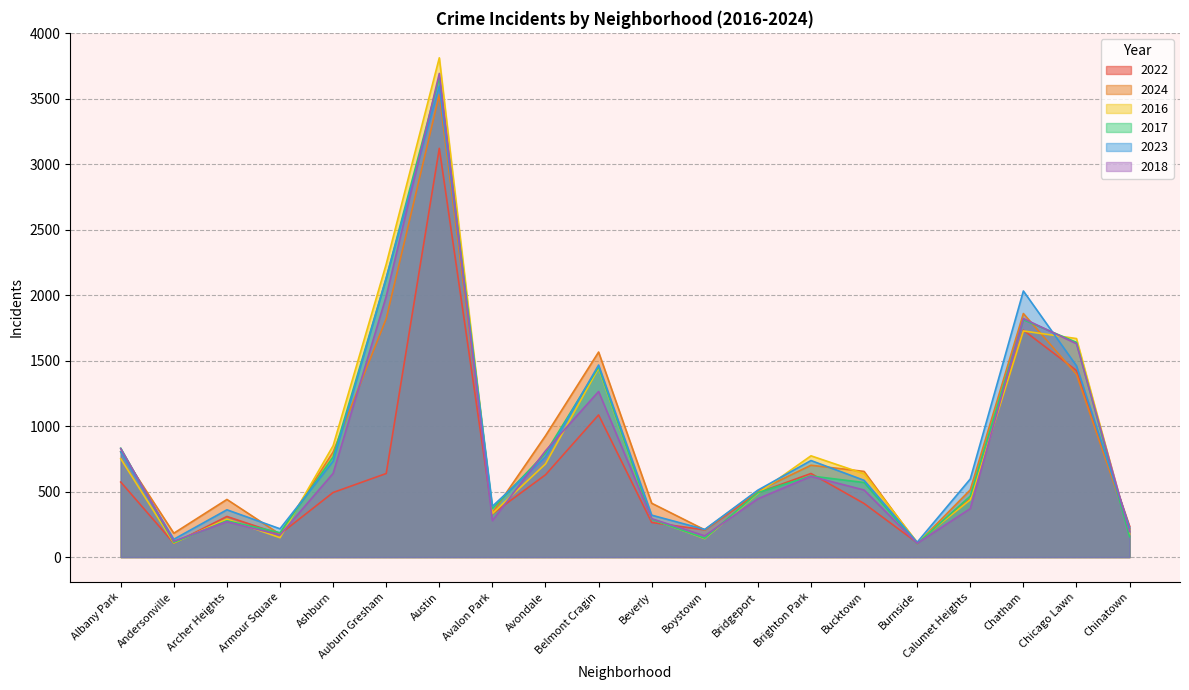

Is it true that 2022 equals 786 at Chicago Lawn?

False